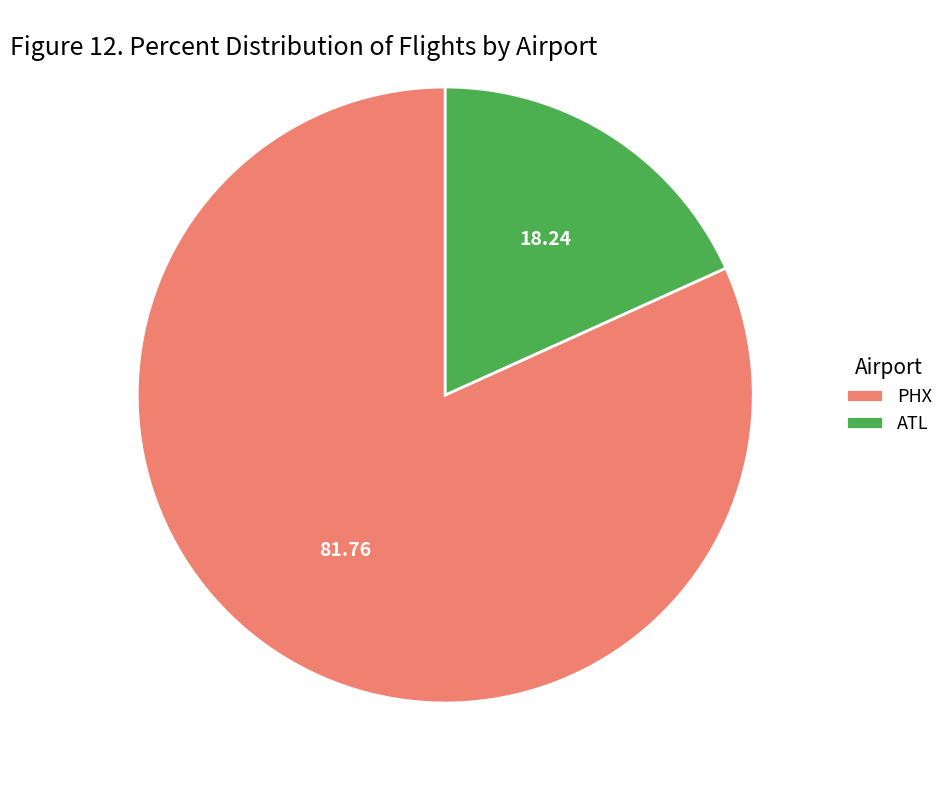

What is the smallest slice in the pie chart?

ATL